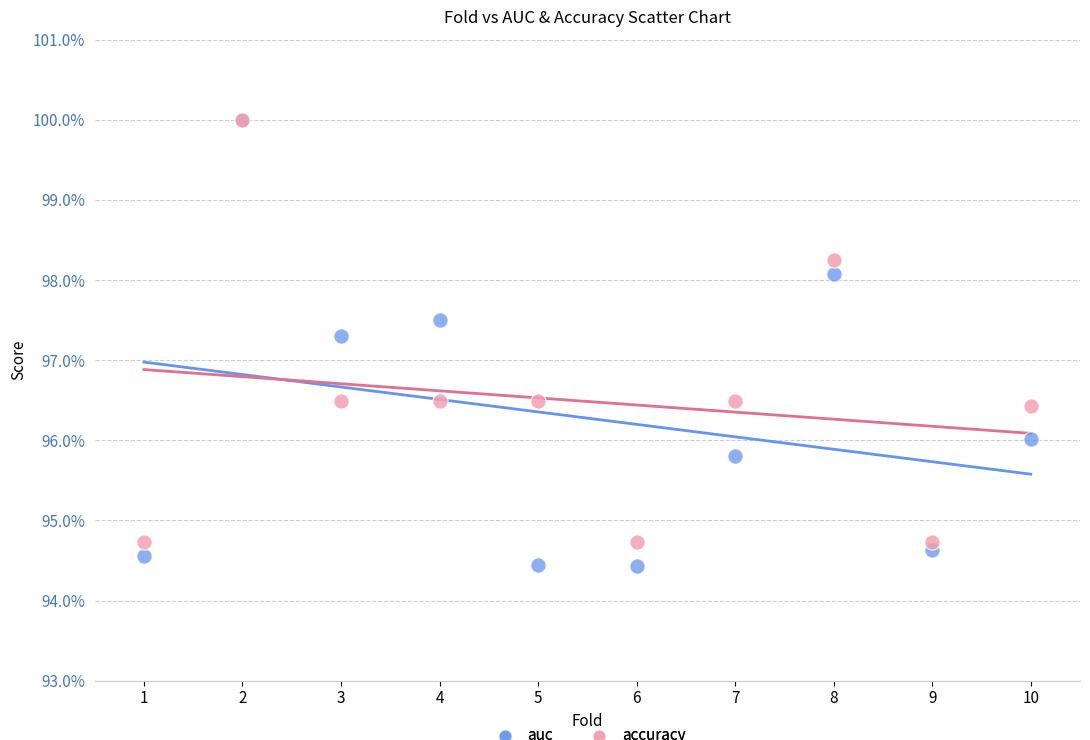

Which series has the widest spread of Y values?

auc